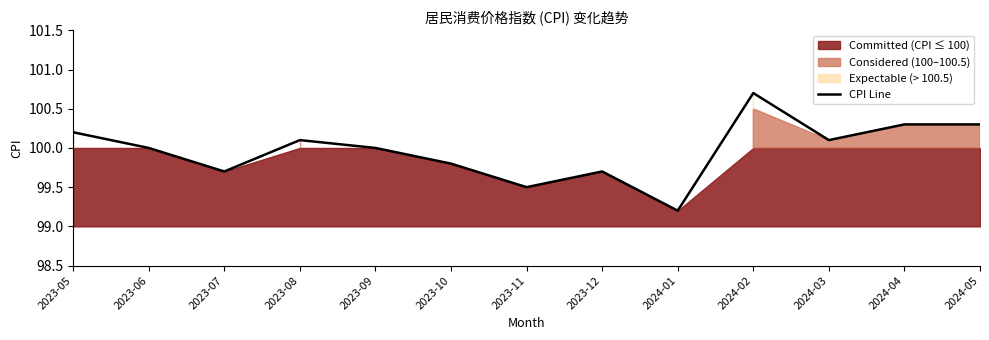

List the labels in order of value, smallest first.

2024-01, 2023-11, 2023-07, 2023-12, 2023-10, 2023-06, 2023-09, 2023-08, 2024-03, 2023-05, 2024-04, 2024-05, 2024-02